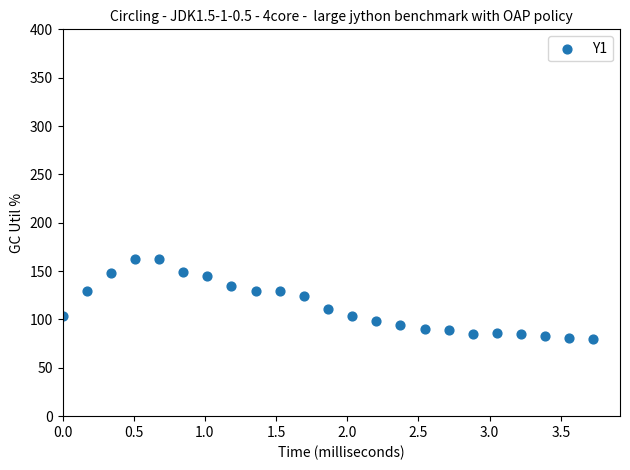

What is the range of Y values (max minus min)?

83.4